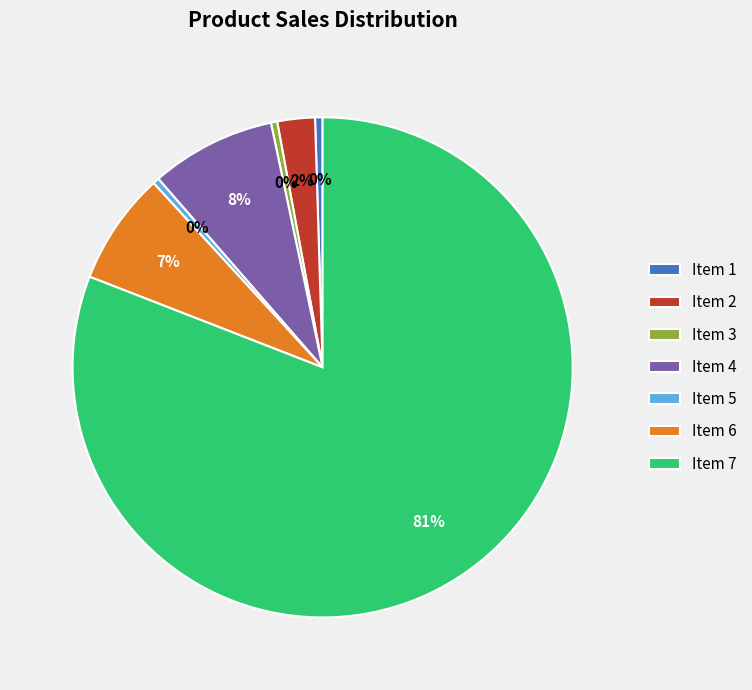

Combined, do Item 1 and Item 2 account for over 50%?

No